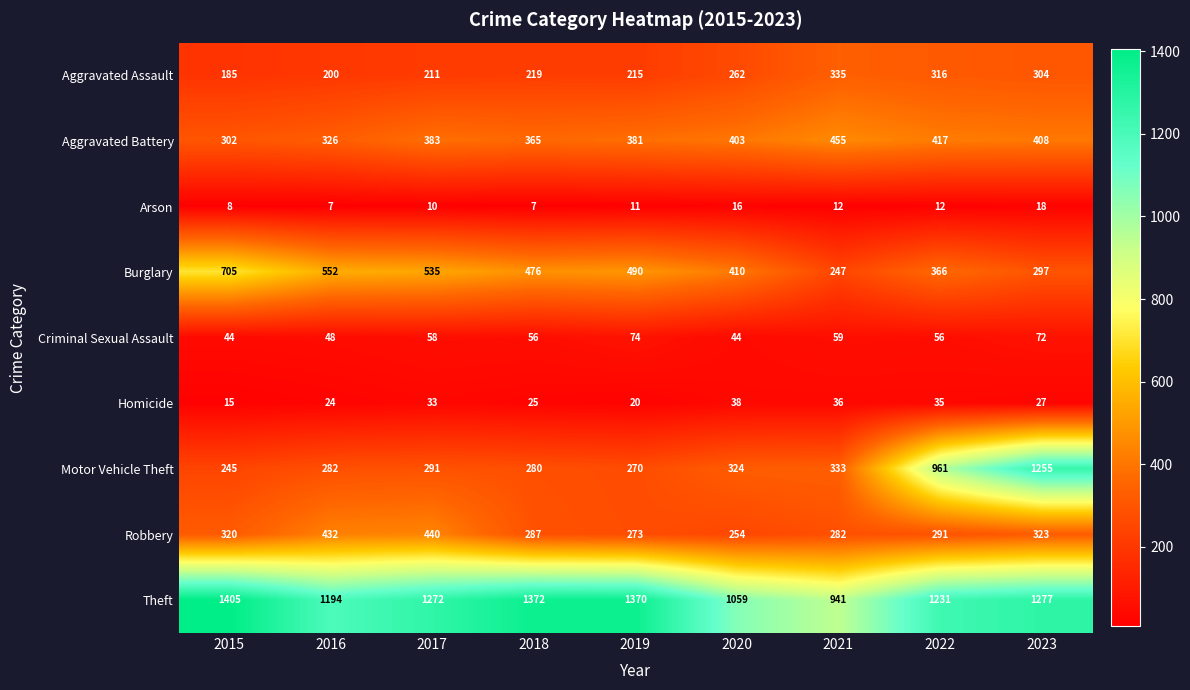

Which series changed the most between 2015 and 2016?

Theft